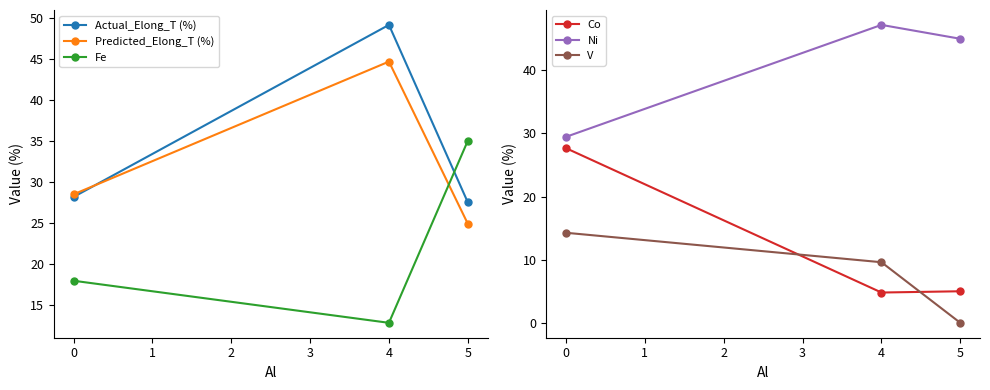

True or false: Fe has a value of 35.0 at 5.

True